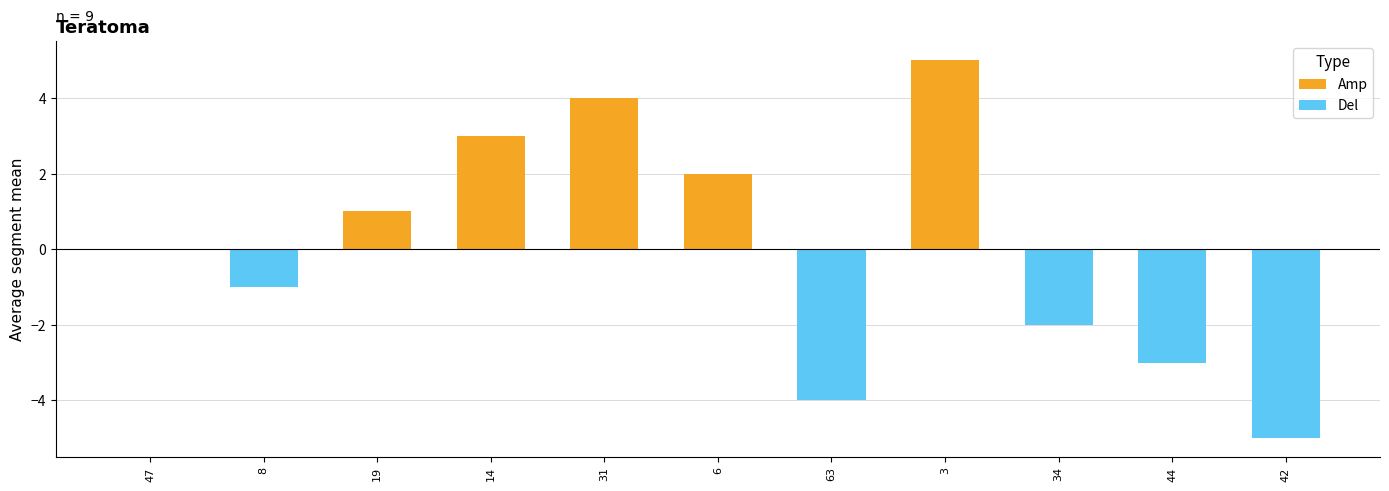

Rank the categories by value from lowest to highest.

42, 63, 44, 34, 8, 47, 19, 6, 14, 31, 3